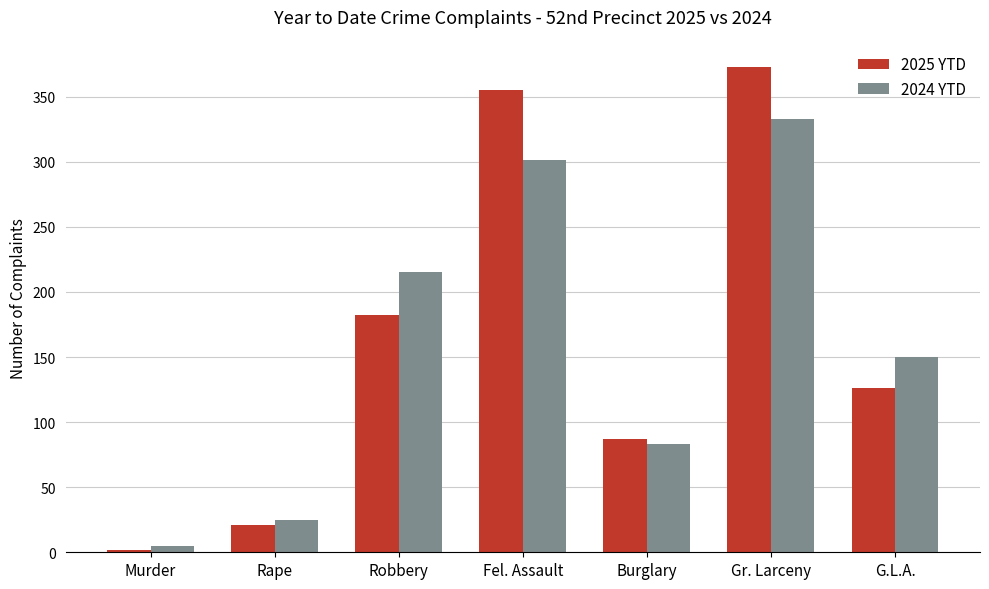

What is the minimum value shown in the chart?

2